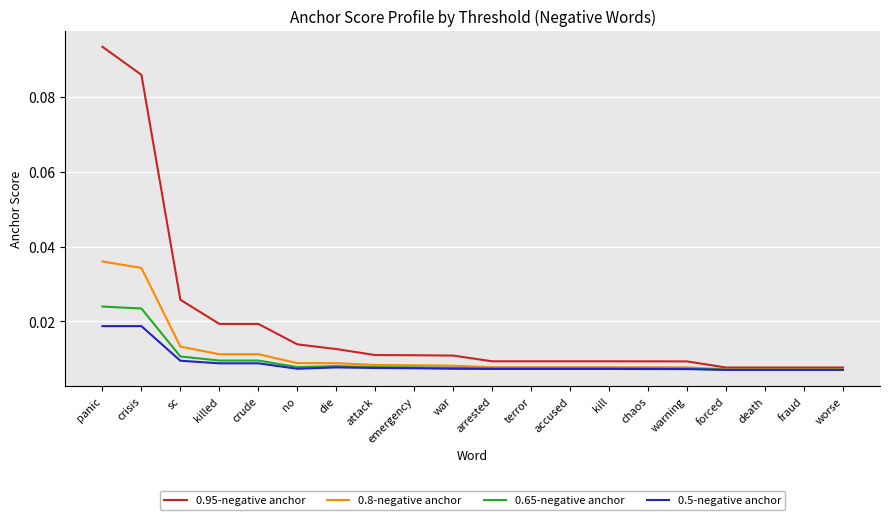

Which series has the widest spread of values?

0.95-negative anchor